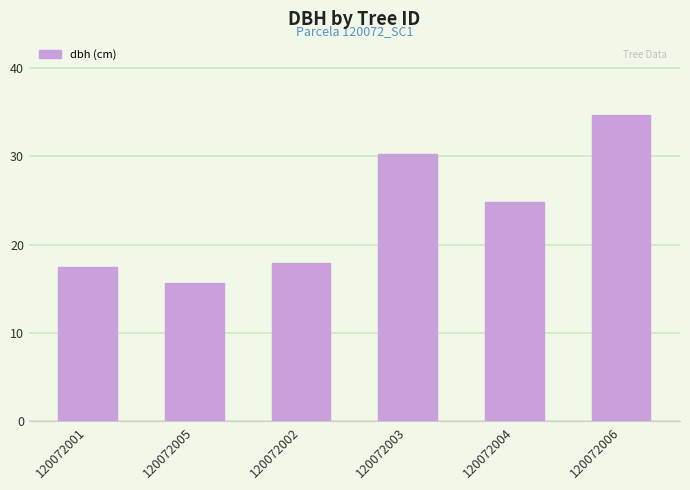

What position from the left is 120072006?

6